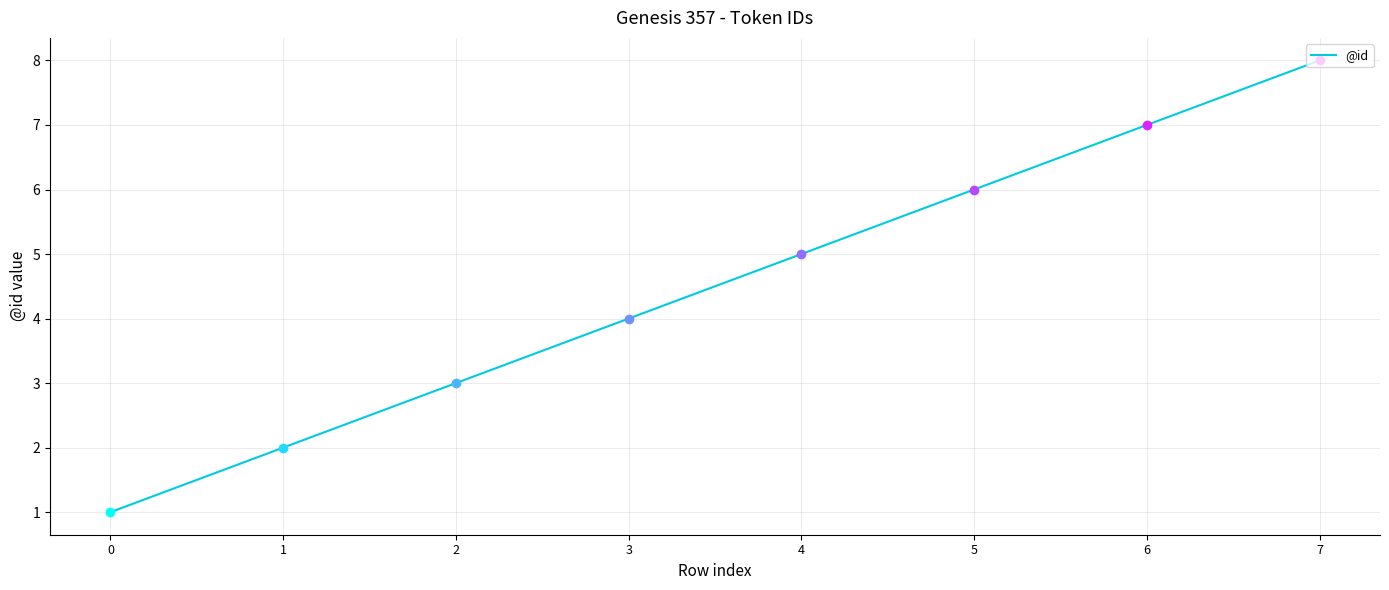

What is the ratio of the value at 4 to the value at 1?

2.5